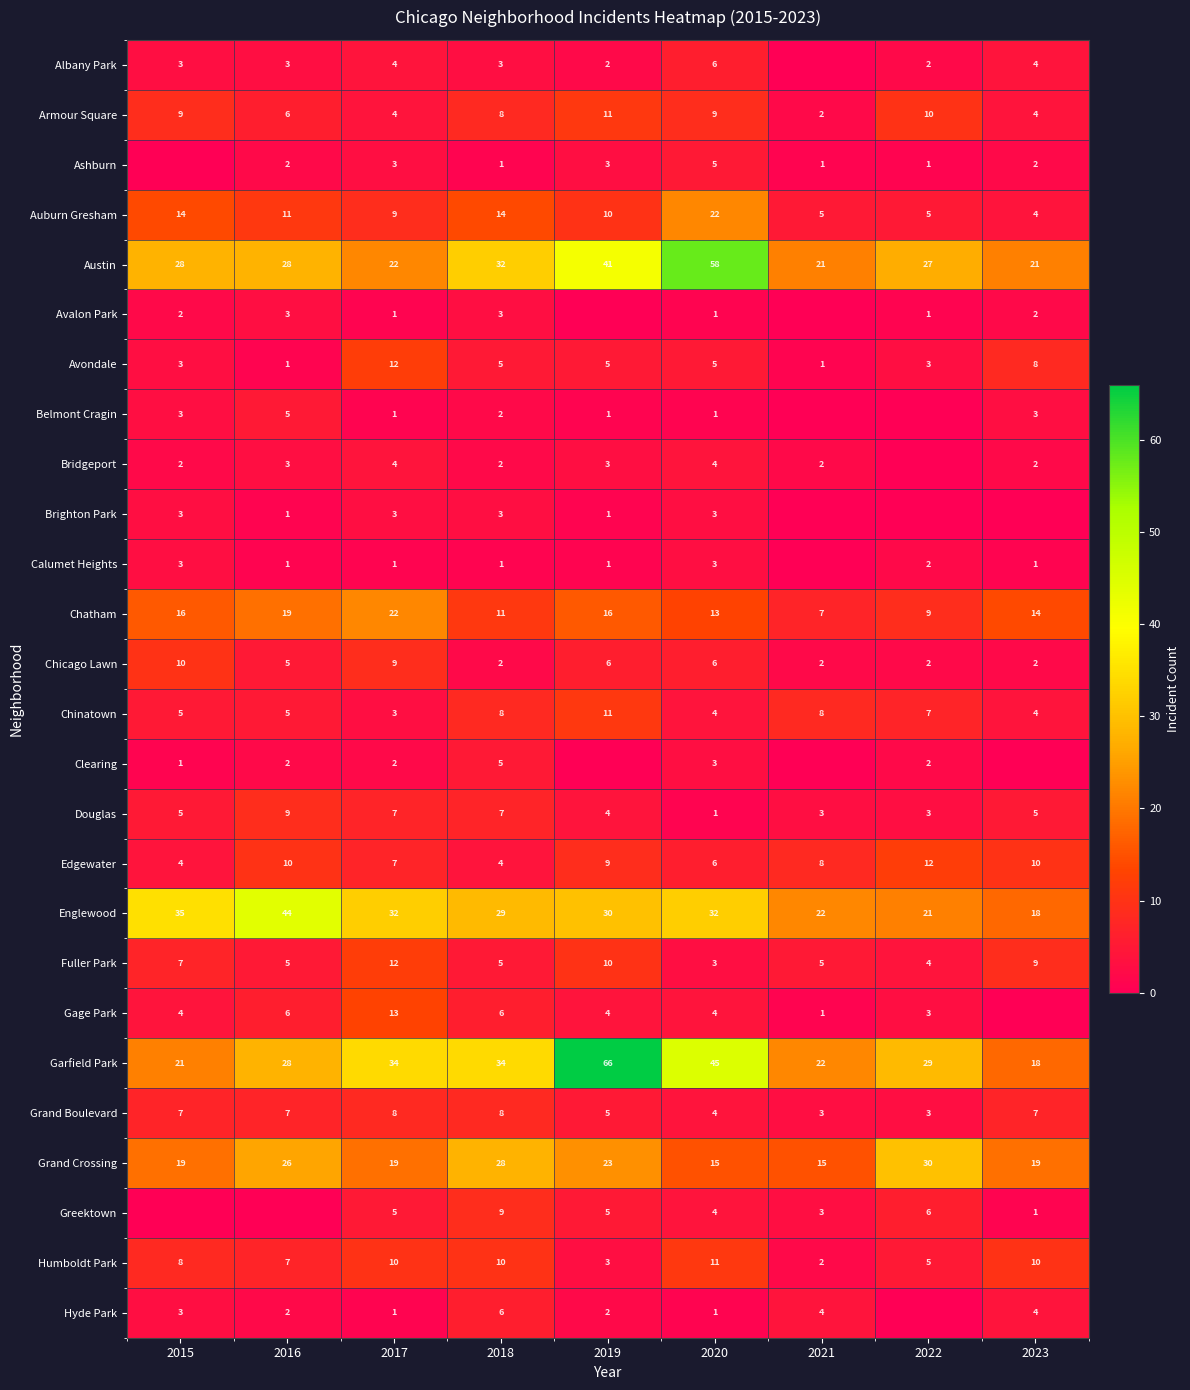

How many Humboldt Park values are between 5 and 10?

6